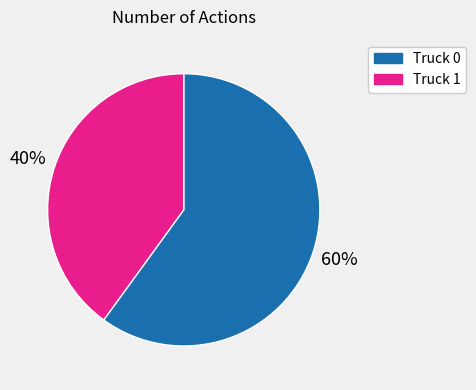

To the nearest percent, what is the average slice percentage?

50%